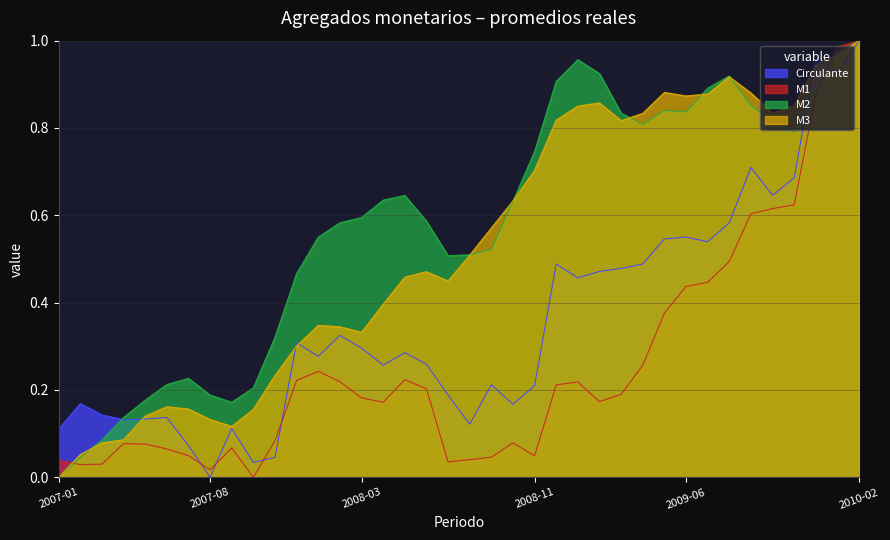

True or false: M1 has a value of 0.4 at 2009-09.

False